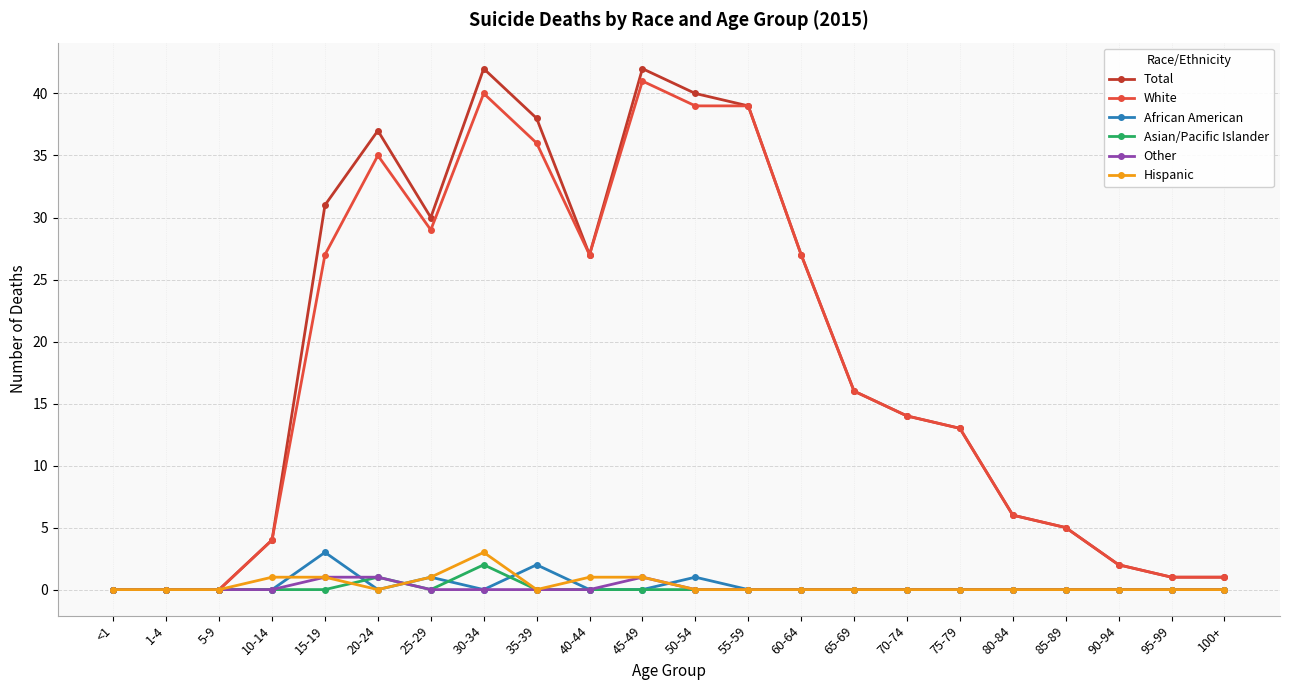

What position from the right is 80-84?

5